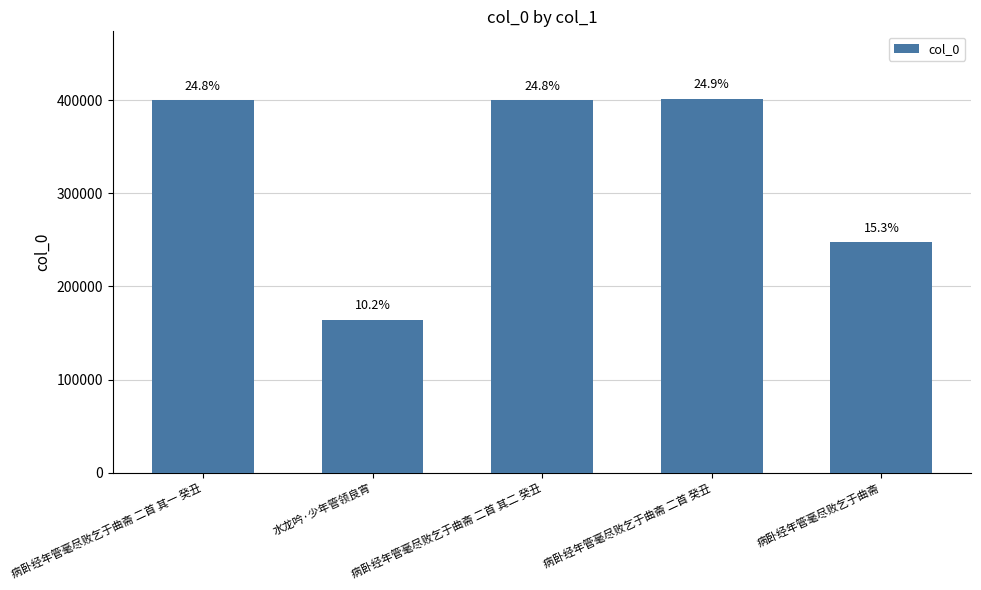

What is the difference between the maximum and minimum values?

237464